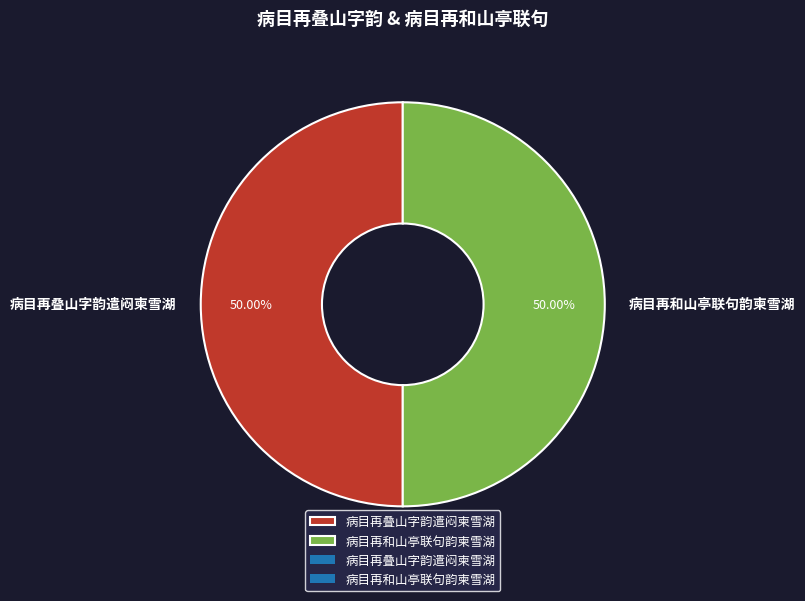

Combined, what portion of the pie is 病目再叠山字韵遣闷柬雪湖 and 病目再和山亭联句韵柬雪湖?

100.0%